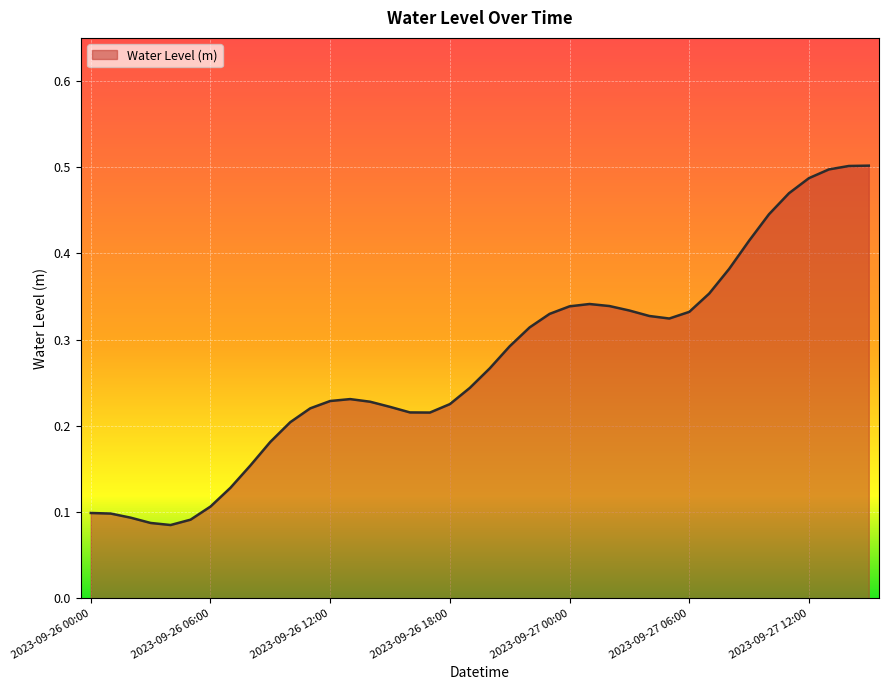

What is the maximum value shown in the chart?

0.5